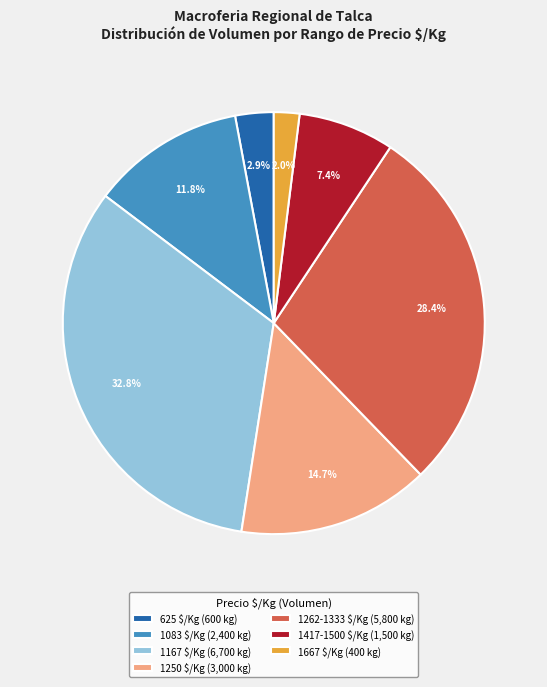

Does any single category account for the majority?

No